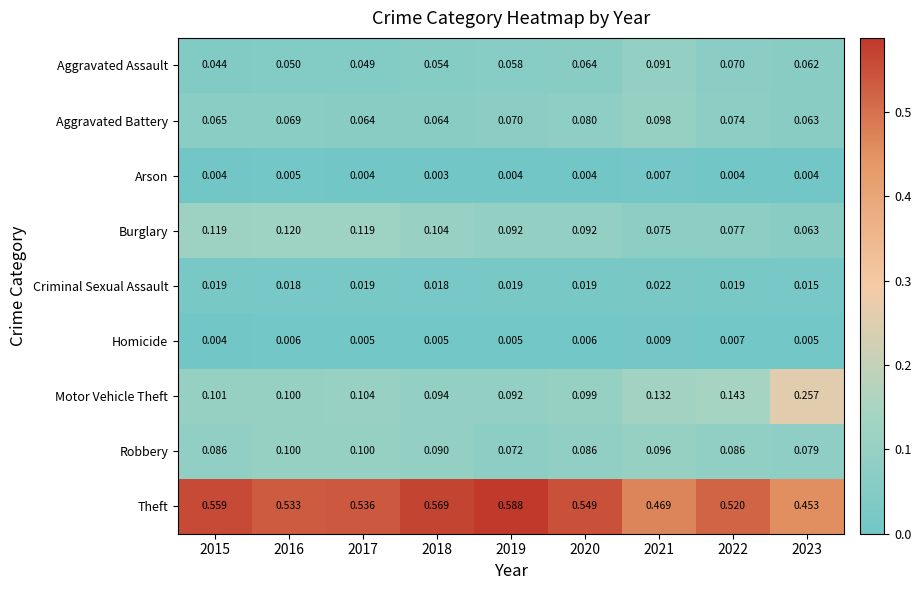

List the series in order of their peak value, highest first.

Theft, Motor Vehicle Theft, Burglary, Robbery, Aggravated Battery, Aggravated Assault, Criminal Sexual Assault, Homicide, Arson